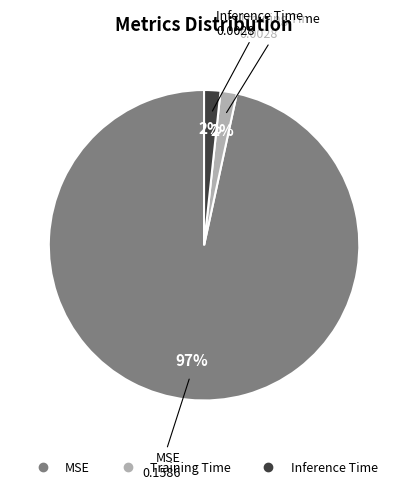

To the nearest percent, what percentage of the pie is Inference Time?

2%